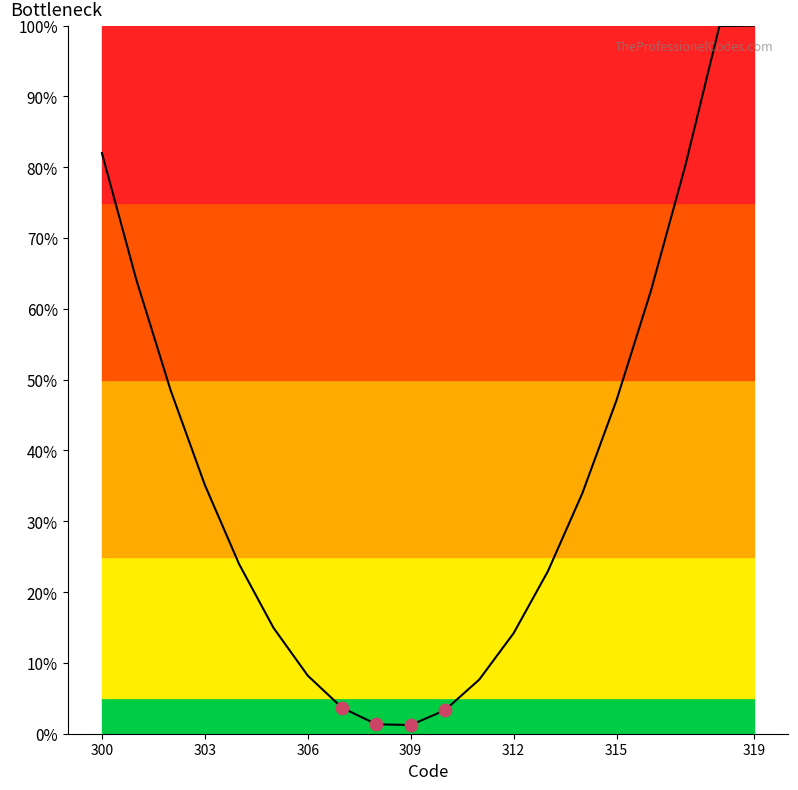

What is the maximum value shown in the chart?

100.0